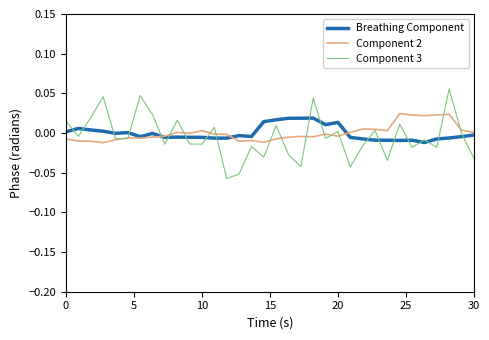

What are all the series names shown in the legend?

Breathing Component, Component 2, Component 3